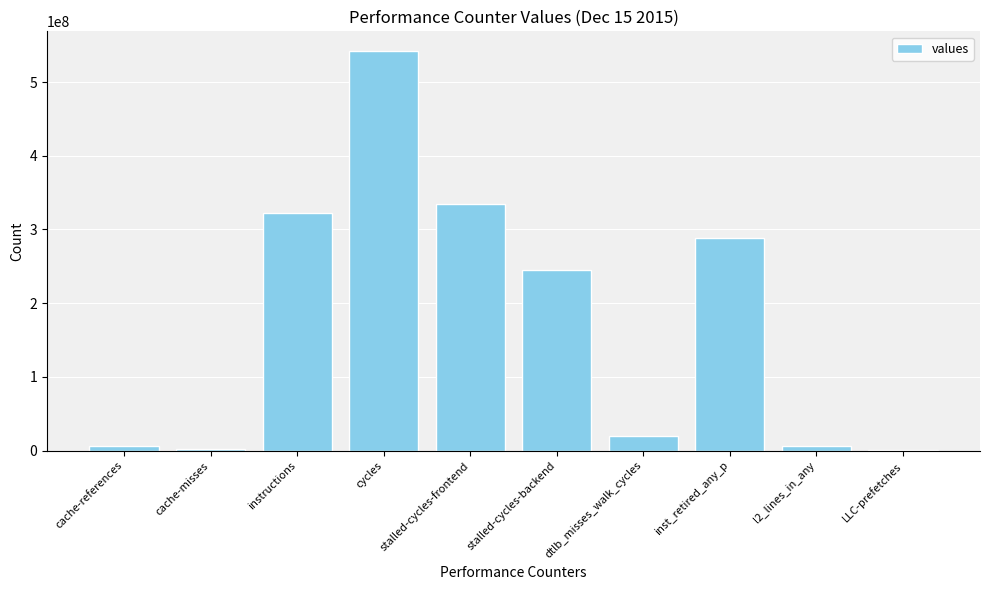

Between cache-references and instructions, which is larger?

instructions